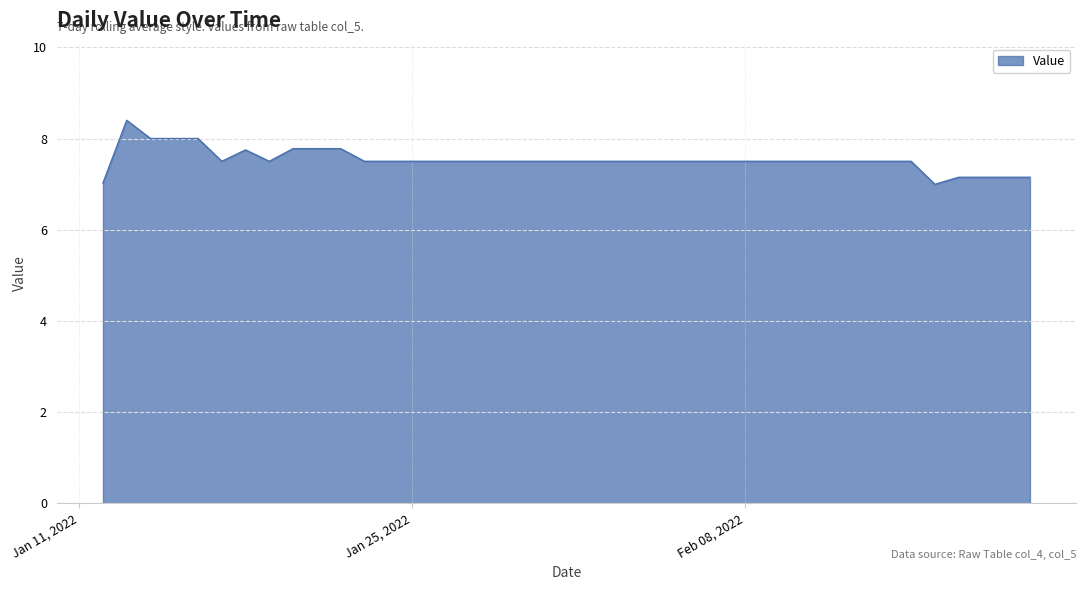

What is the smallest value displayed?

7.0